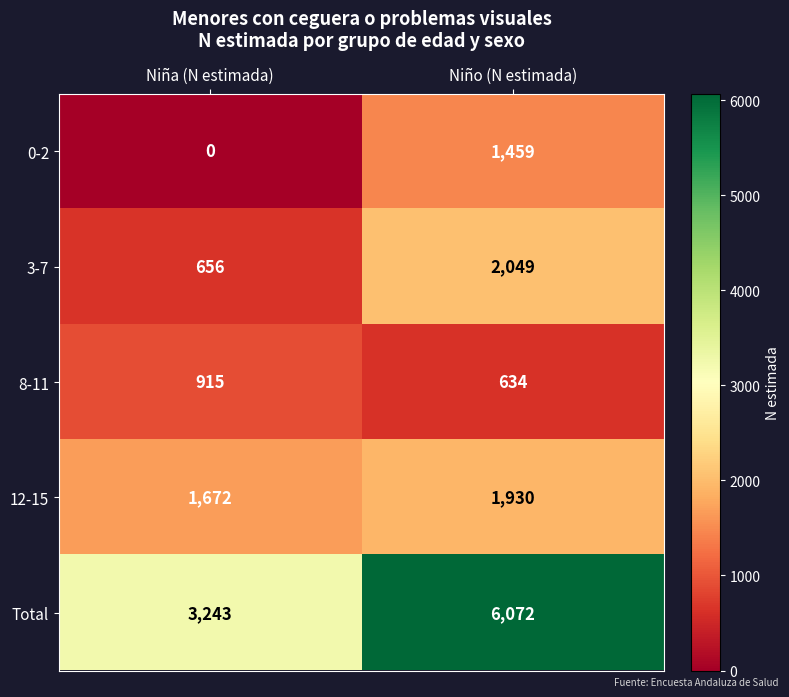

Which category has the lowest value in the 0-2 series?

Niña (N estimada)